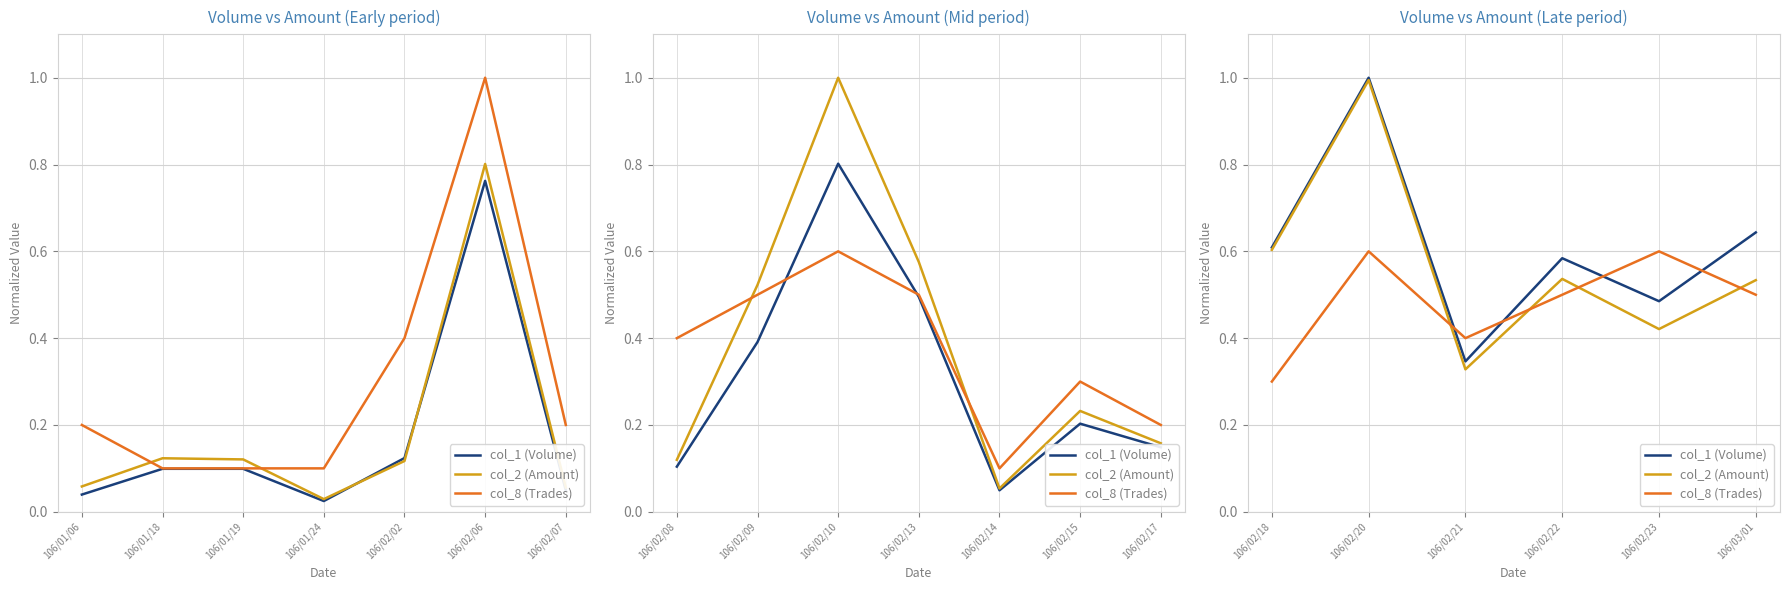

After their last crossing, which series has the higher values: col_1 (Volume) or col_8 (Trades)?

col_1 (Volume)